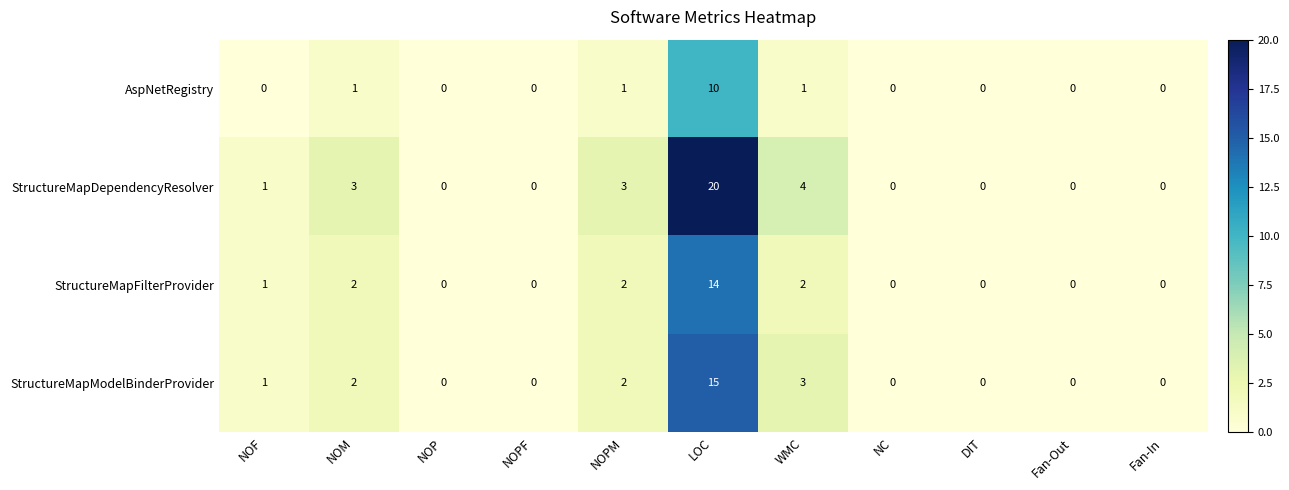

Which series has the largest total across all categories?

StructureMapDependencyResolver